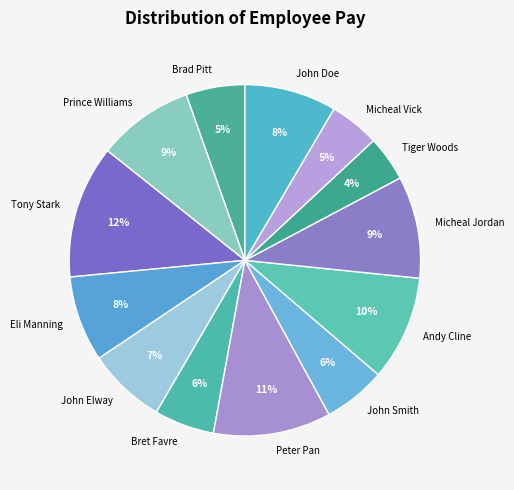

How many segments does this pie chart have?

13